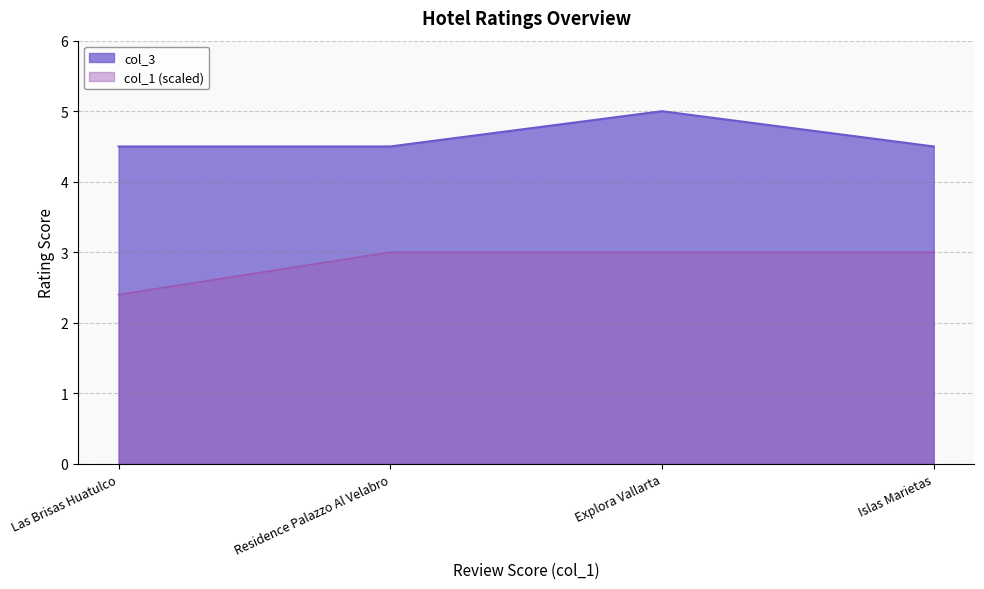

What is the smallest value displayed?

2.4